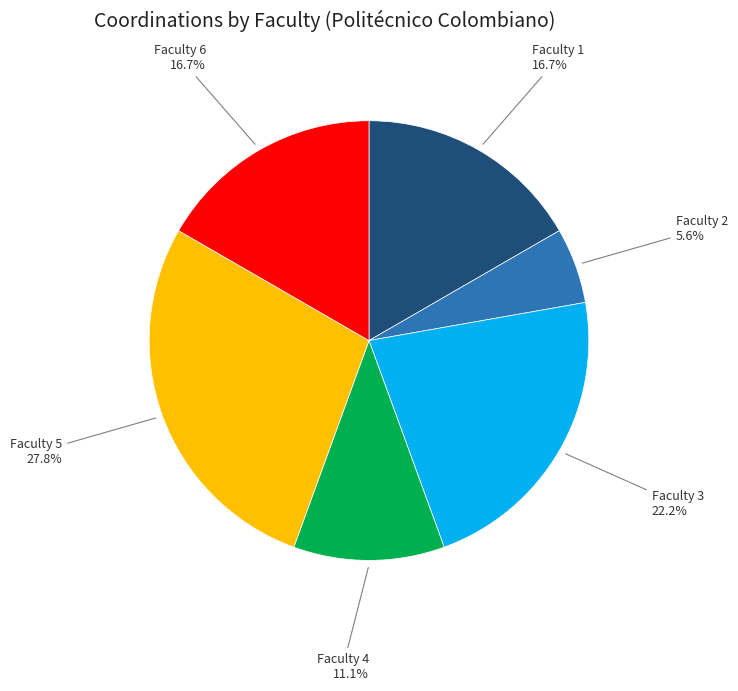

Is there a majority slice in this chart?

No